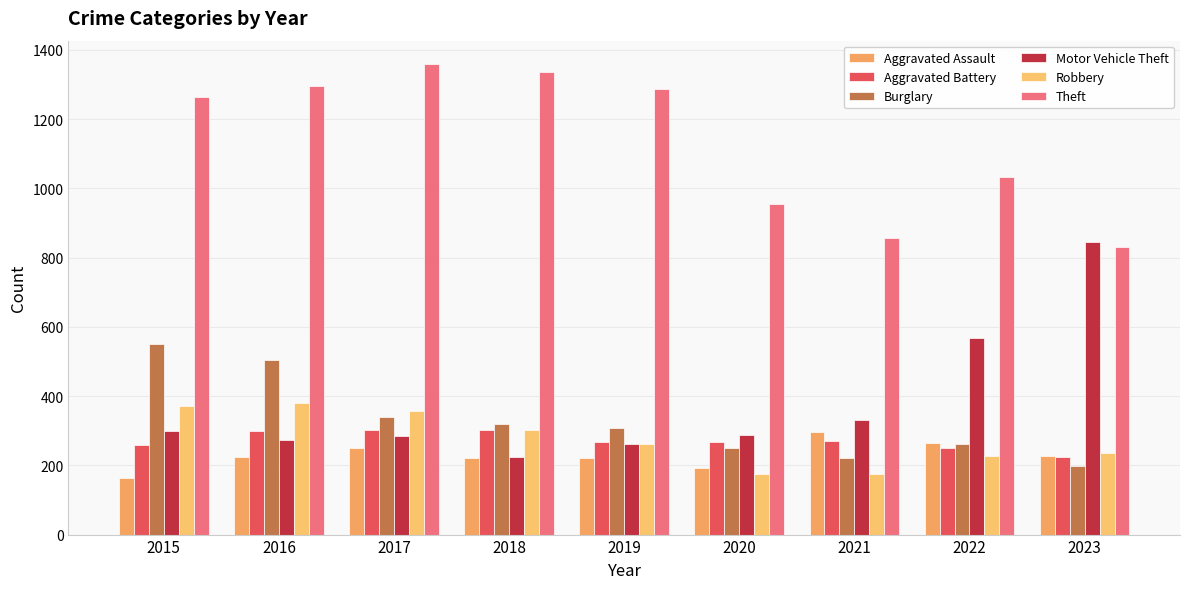

How many categories are shown in the chart?

9